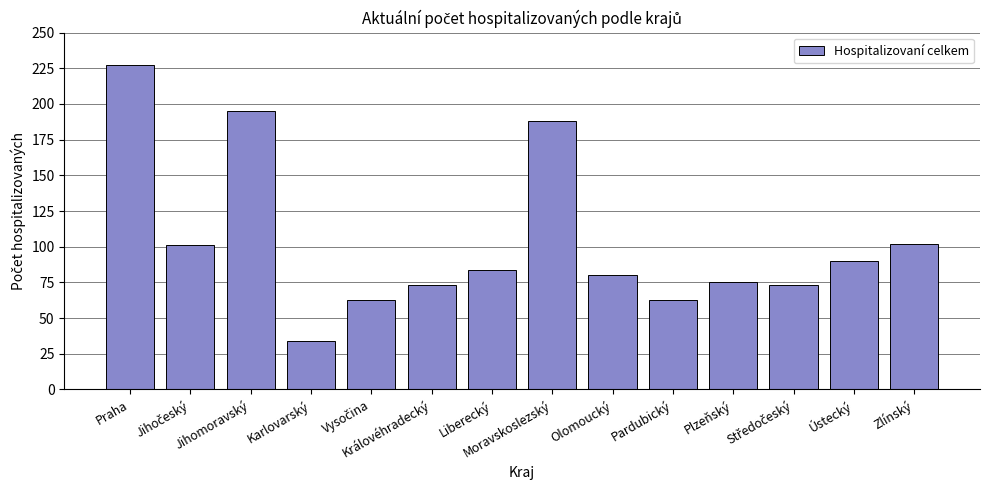

How many series are shown in this chart?

1